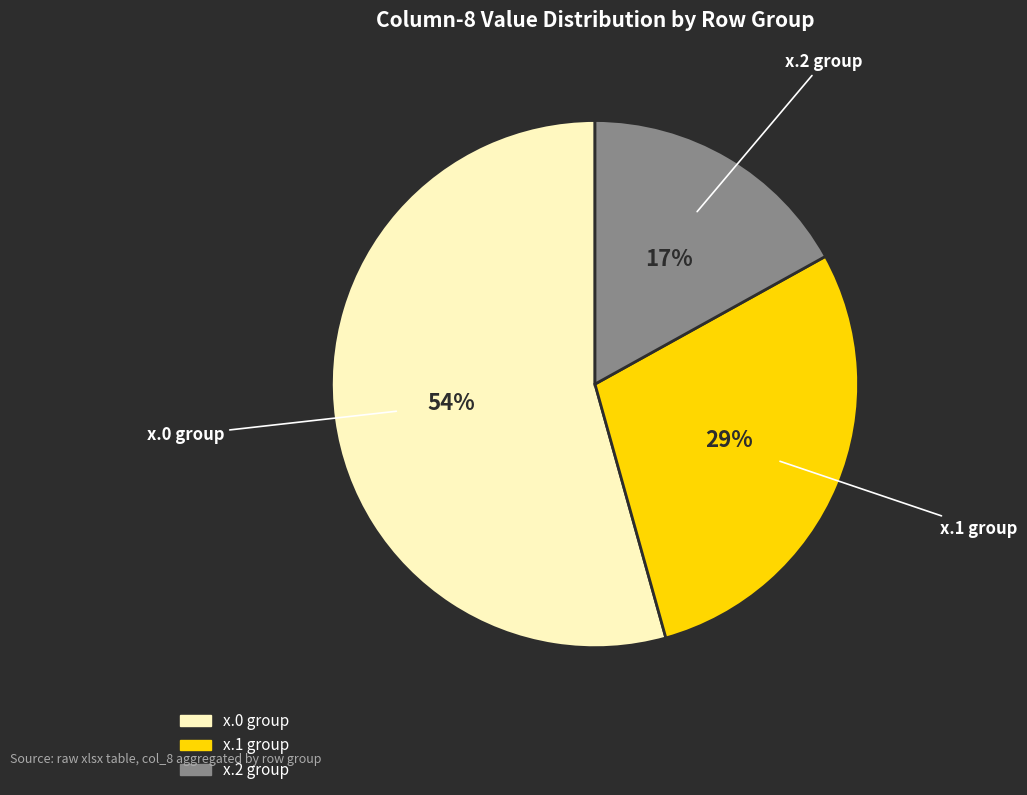

To the nearest percent, what is the average slice percentage?

33%